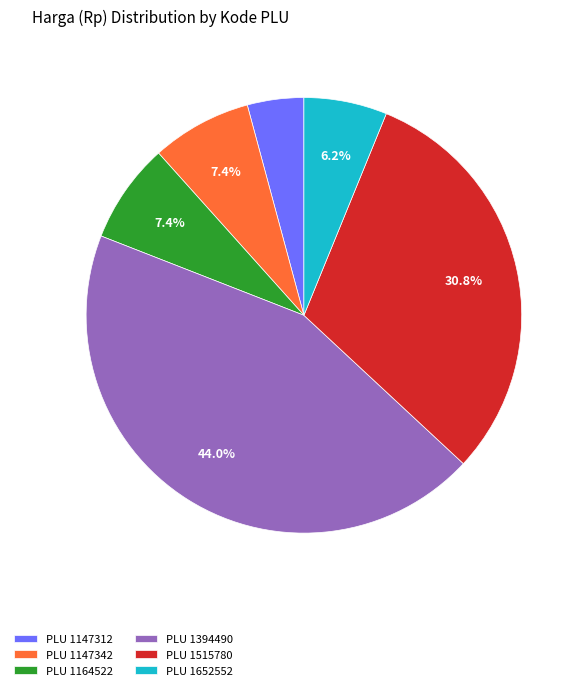

How many segments does this pie chart have?

6